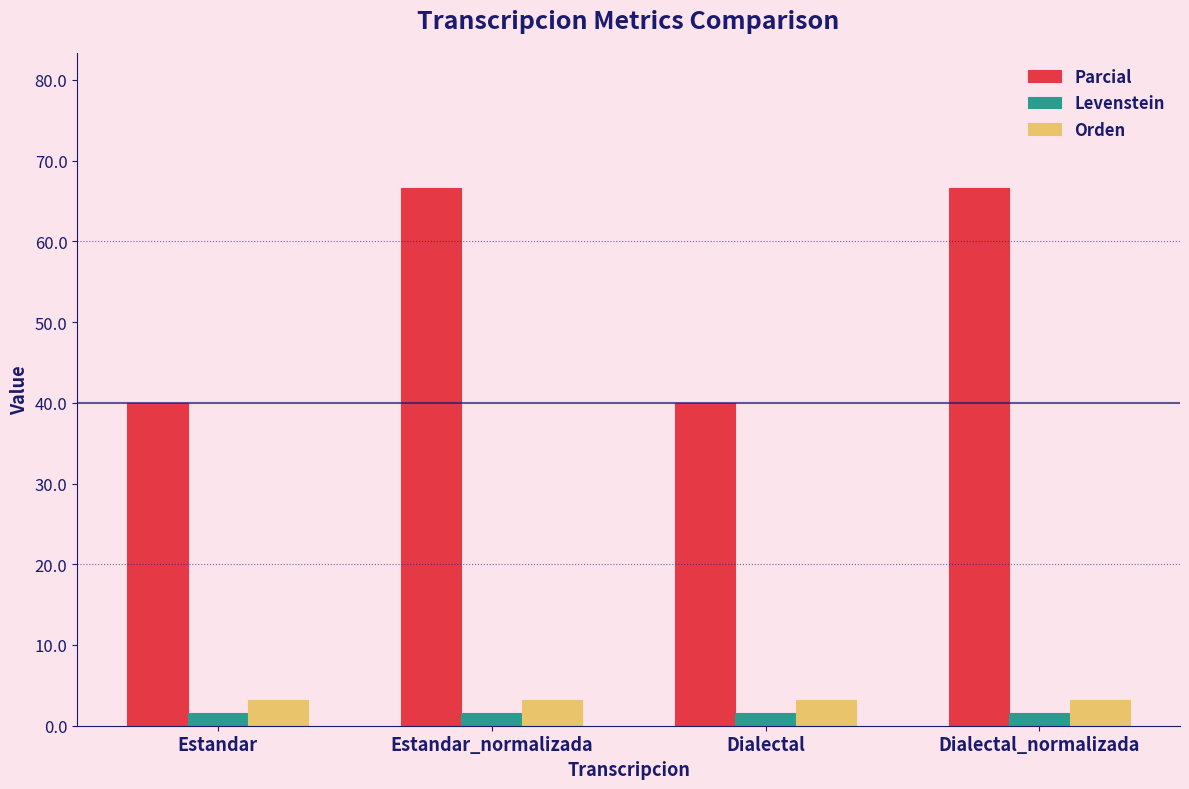

The value of Parcial at Dialectal_normalizada is 40.1. True or false?

False